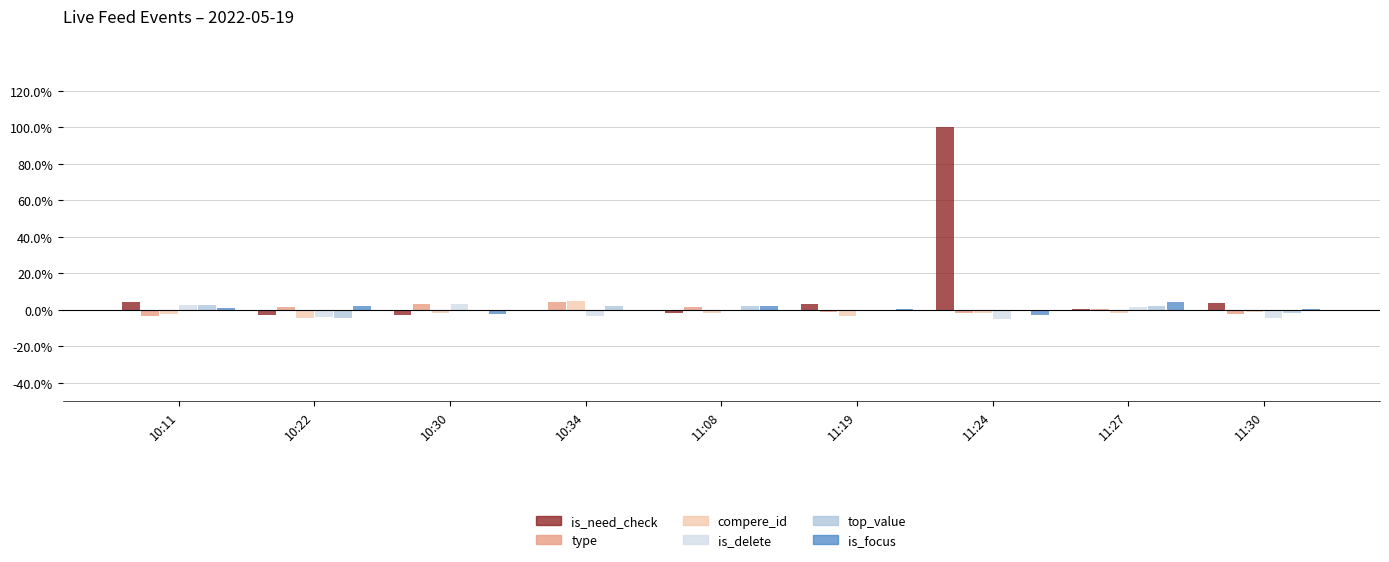

Where does the top_value series first go above 0?

10:11